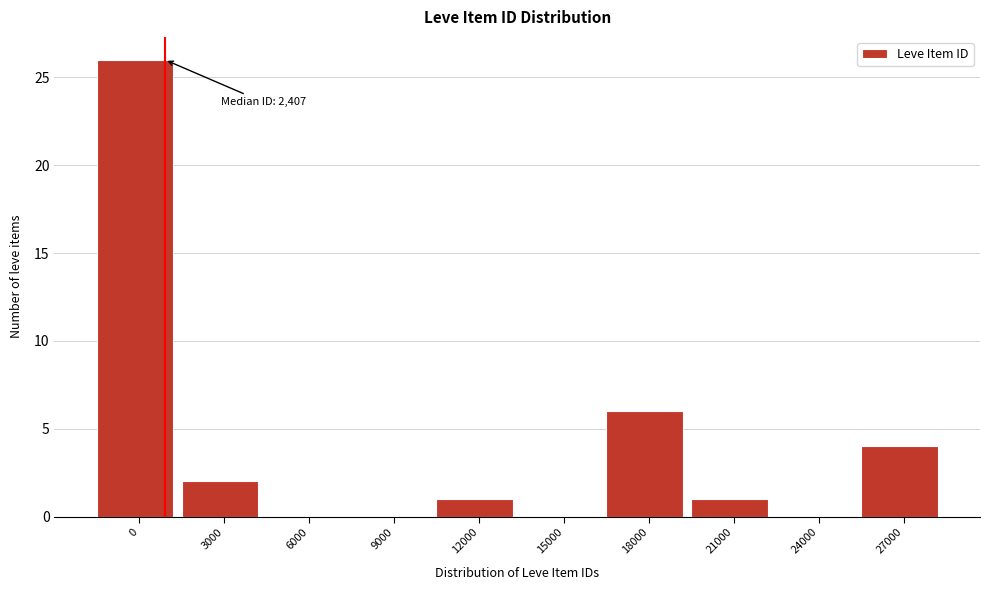

Reading left to right, what are all the values shown in this chart?

0=26	3000=2	6000=0	9000=0	12000=1	15000=0	18000=6	21000=1	24000=0	27000=4